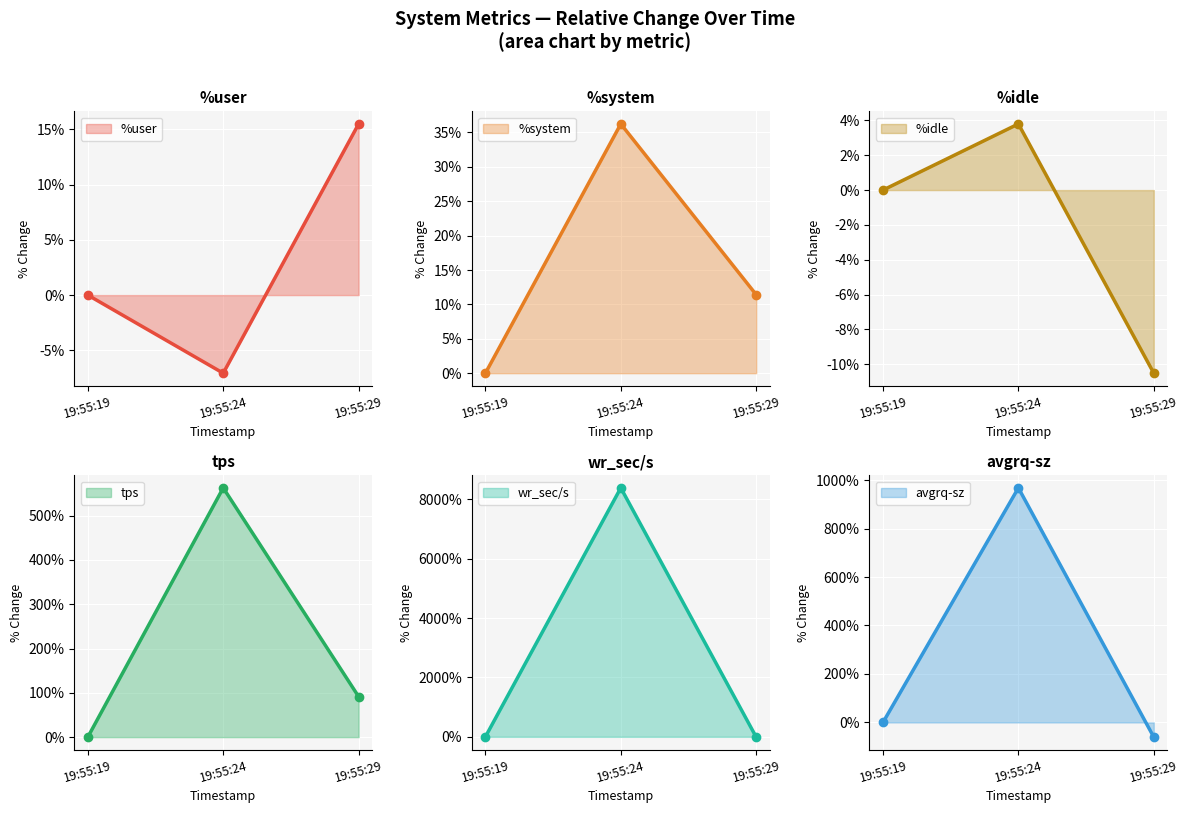

Which series has the largest total across all categories?

wr_sec/s